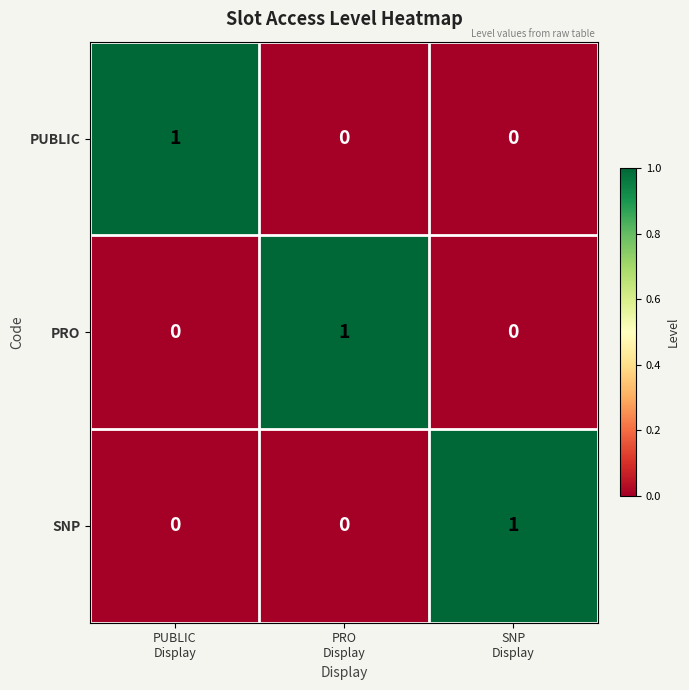

Reading left to right, list all the values displayed in this chart.

PUBLIC: 1	0	0
PRO: 0	1	0
SNP: 0	0	1